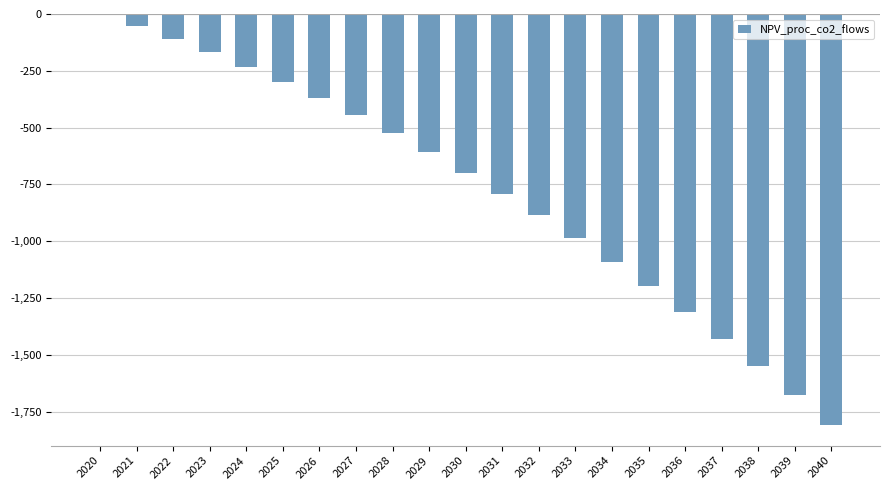

Read the value at 2040.

-1808.4